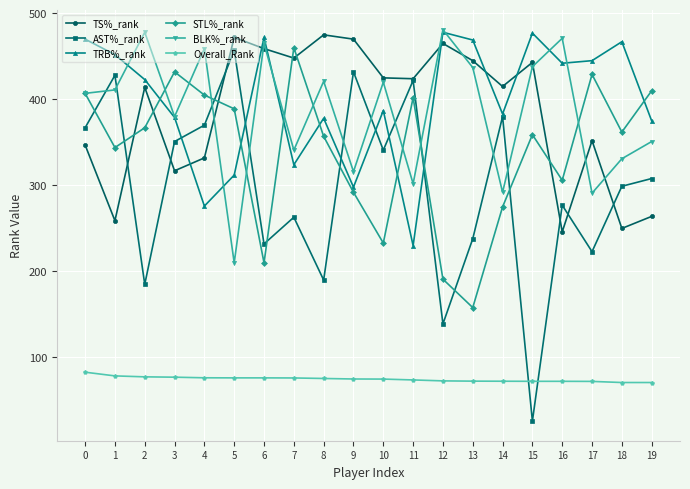

True or false: Overall_Rank and BLK%_rank cross at least once.

False